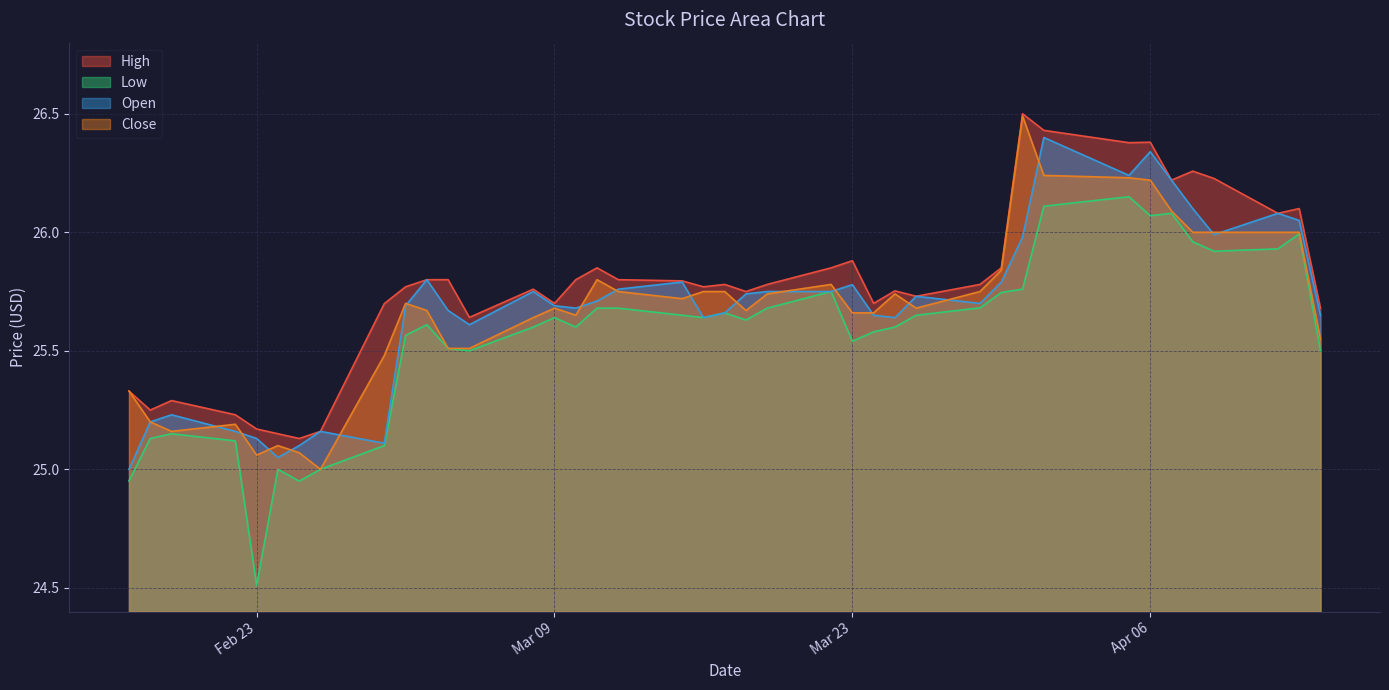

Does the chart display data point markers on the line(s)?

No